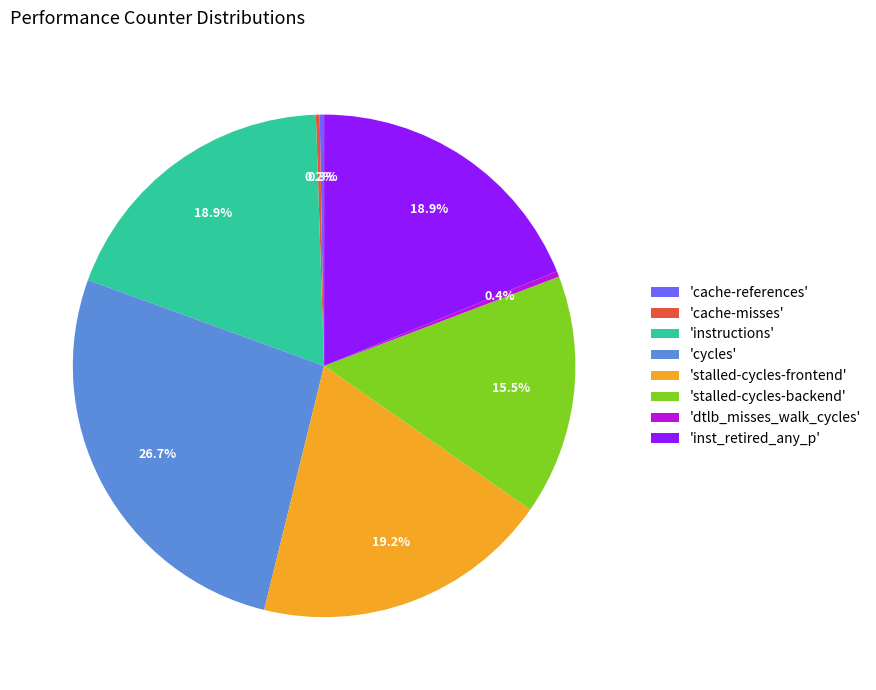

Does any single category account for the majority?

No